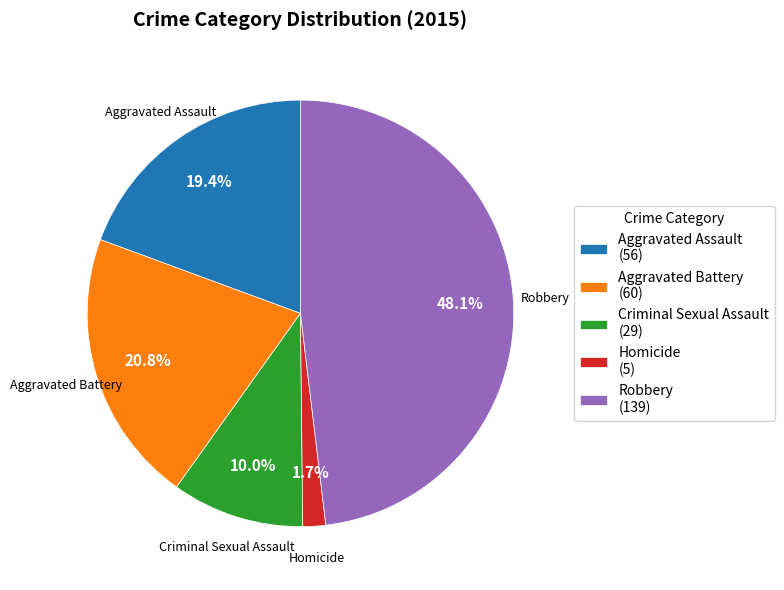

Approximately how many times larger is the value at Aggravated Assault compared to Aggravated Battery?

0.9